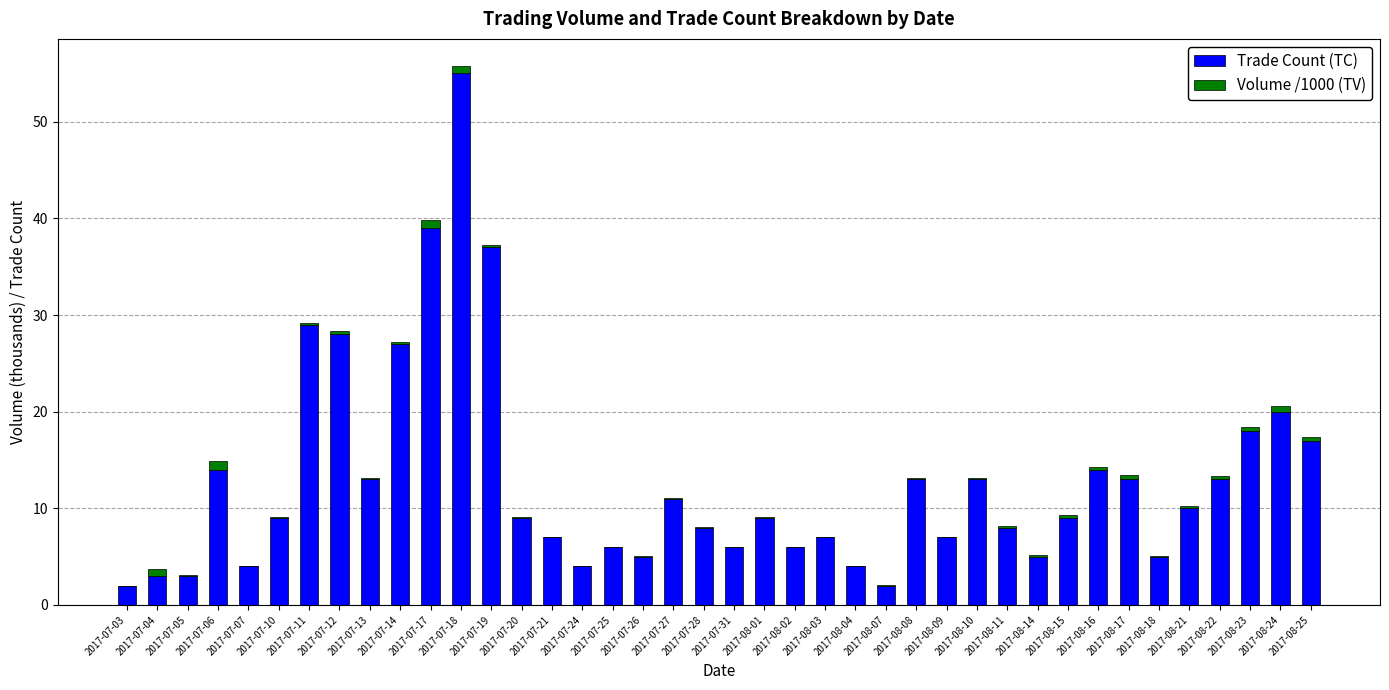

How many categories are shown in the chart?

40